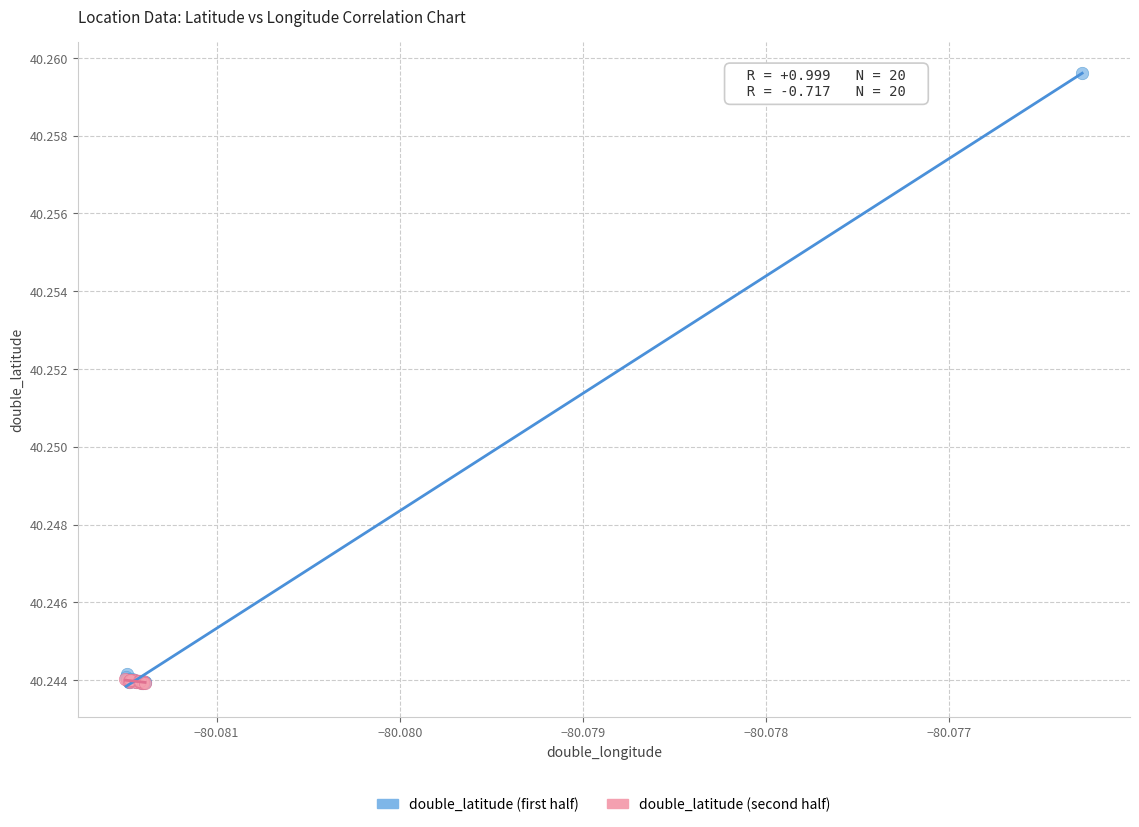

Which series has the largest Y range (max minus min)?

double_latitude (first half)